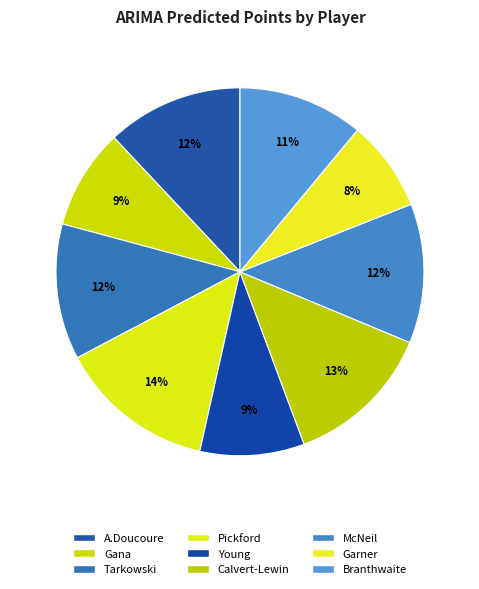

Which category has the biggest portion of the pie?

Pickford